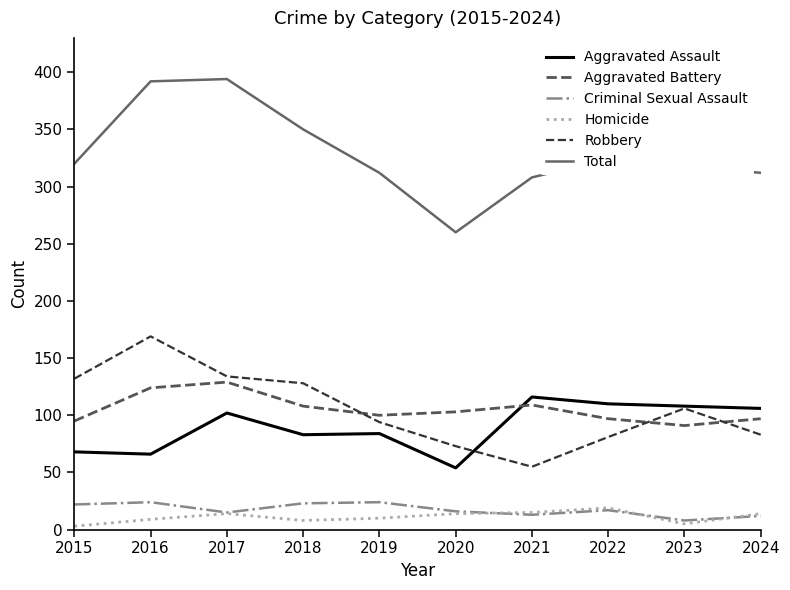

What is the smallest value displayed?

3